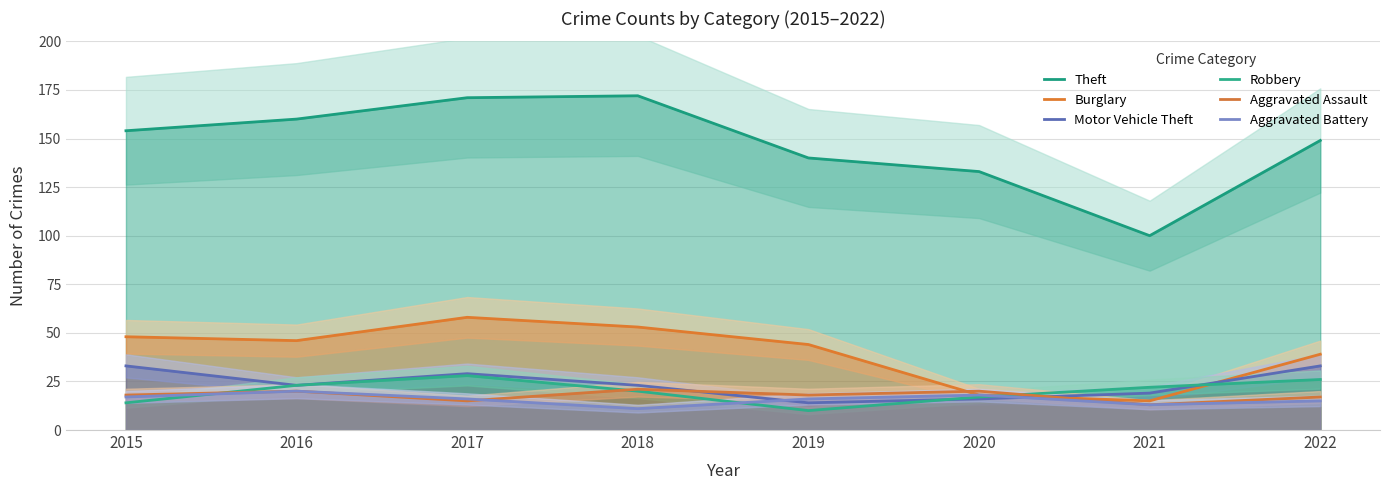

True or false: Theft and Burglary intersect in this chart.

False